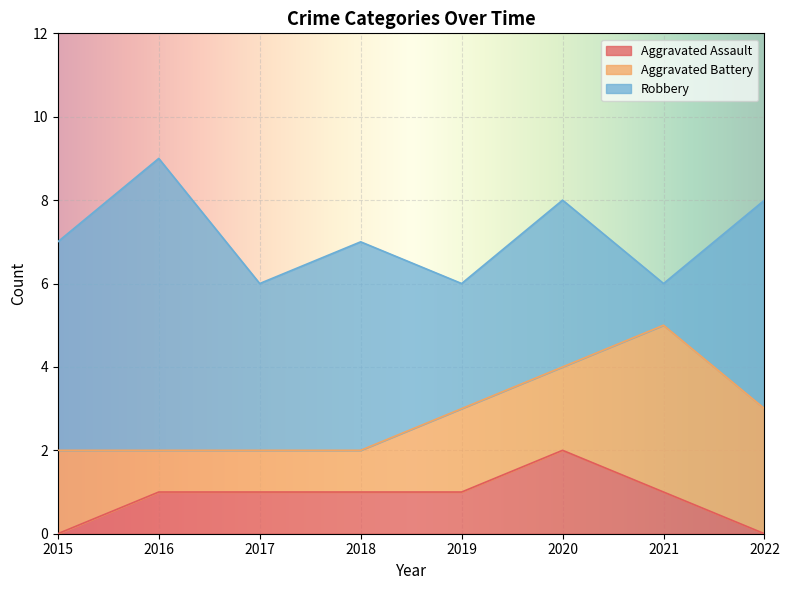

What is the difference between the second highest and minimum values in the Aggravated Battery series?

2